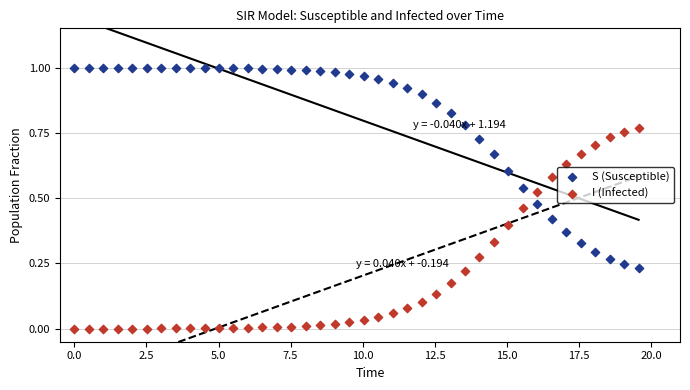

Which series reaches the minimum Y coordinate?

I (Infected)